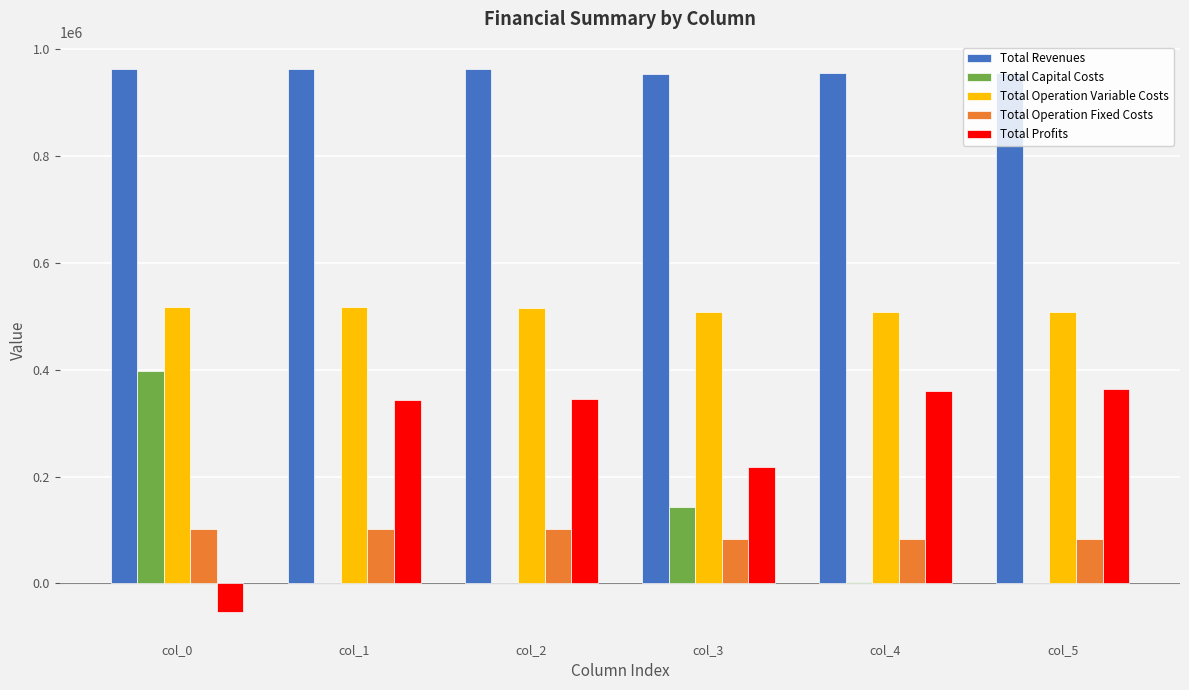

What is the sum of all Total Capital Costs values?

542208.0